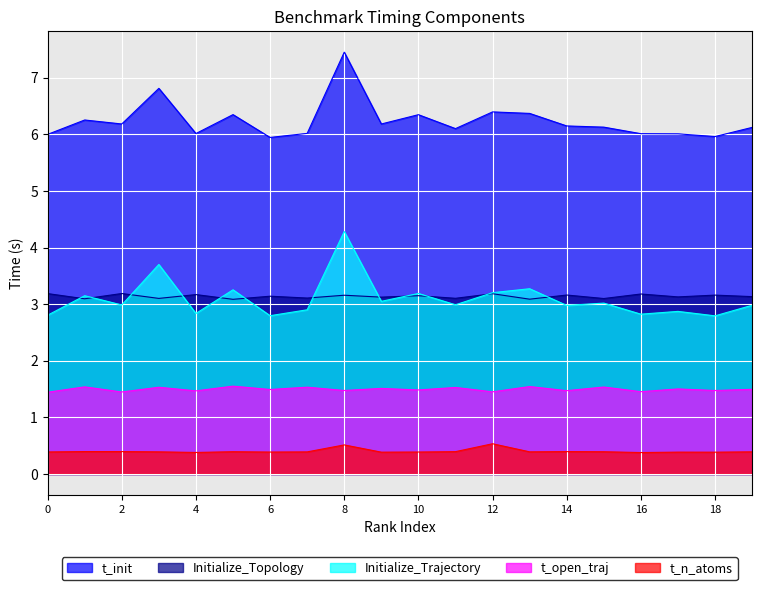

How many interior local valleys does the Initialize_Topology series have?

9